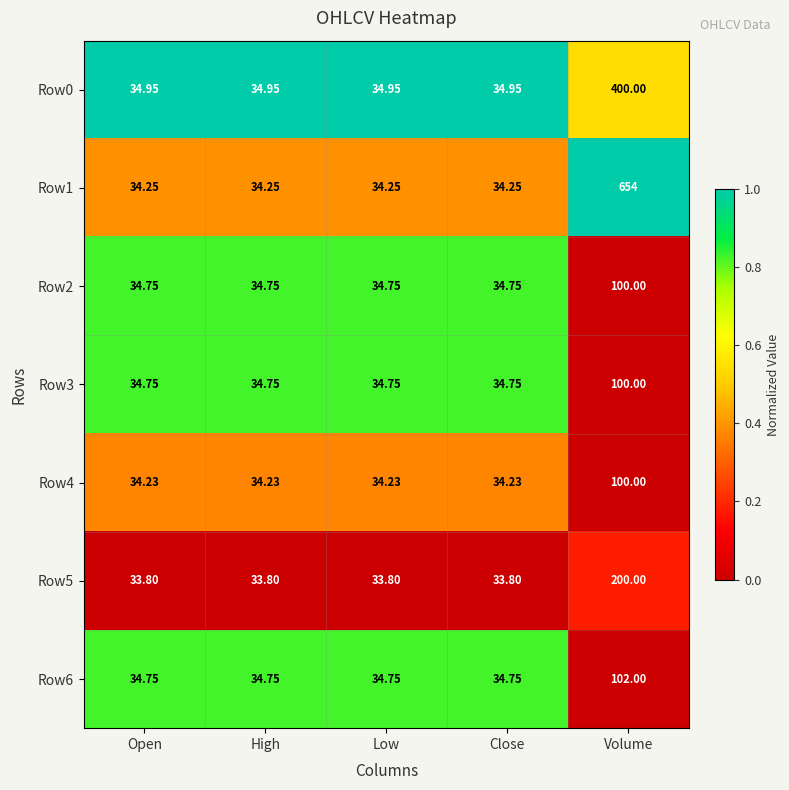

At which category is the sum across all series the highest?

Volume